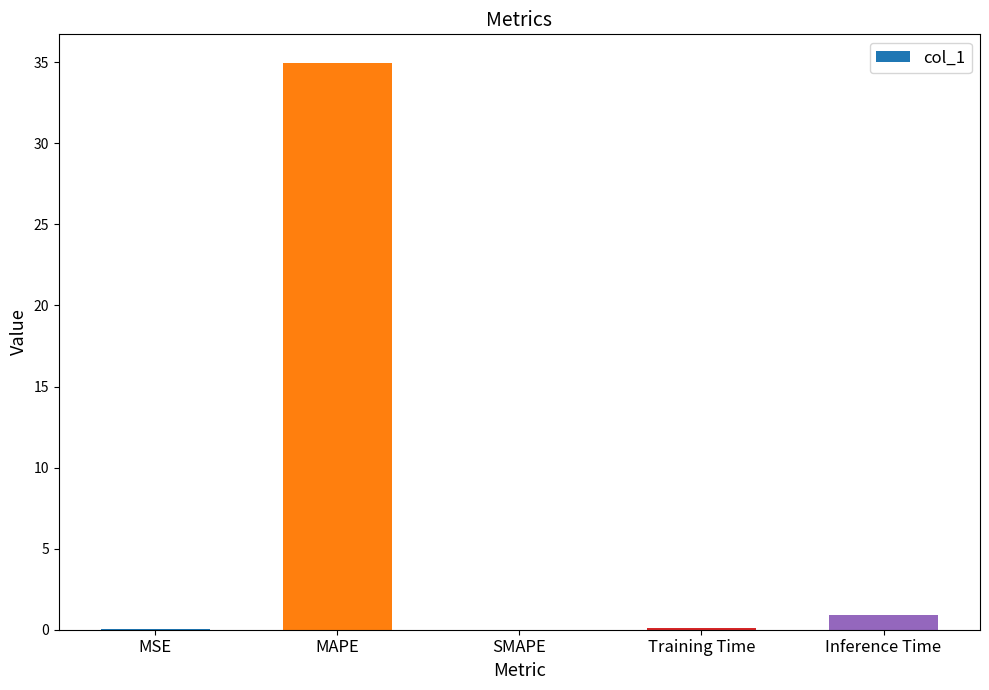

What is the greatest value displayed?

35.0